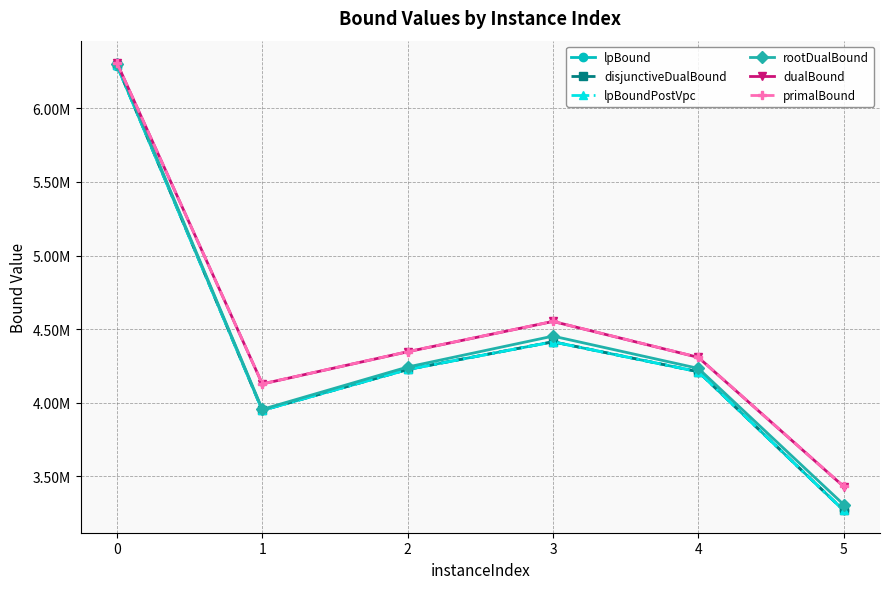

What are all the series names shown in the legend?

lpBound, disjunctiveDualBound, lpBoundPostVpc, rootDualBound, dualBound, primalBound